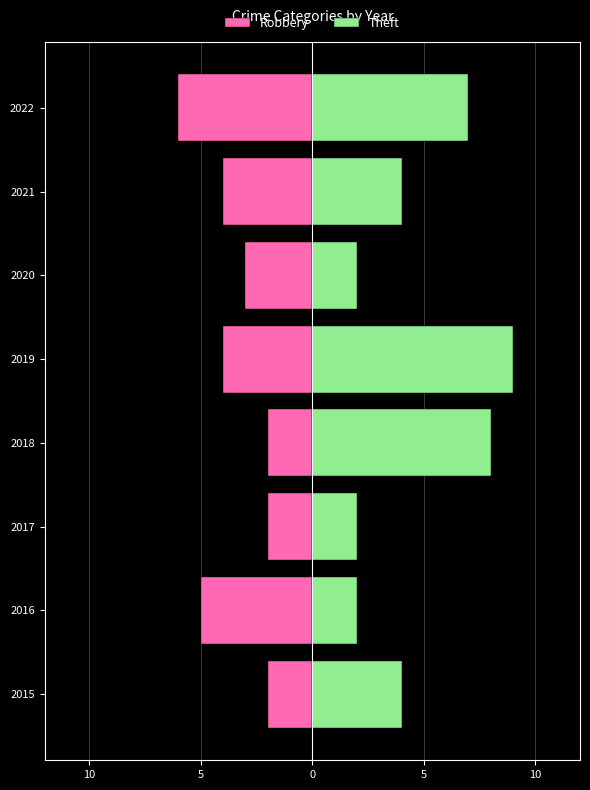

Between 2015 and 2019, which series saw the biggest shift?

Theft